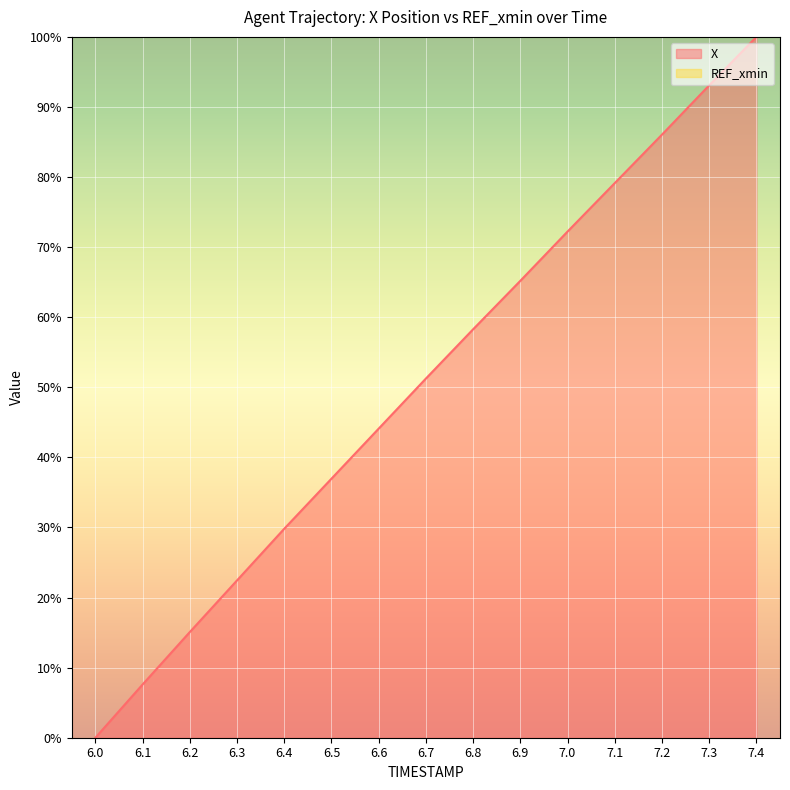

What is the sum of all values?

761.2